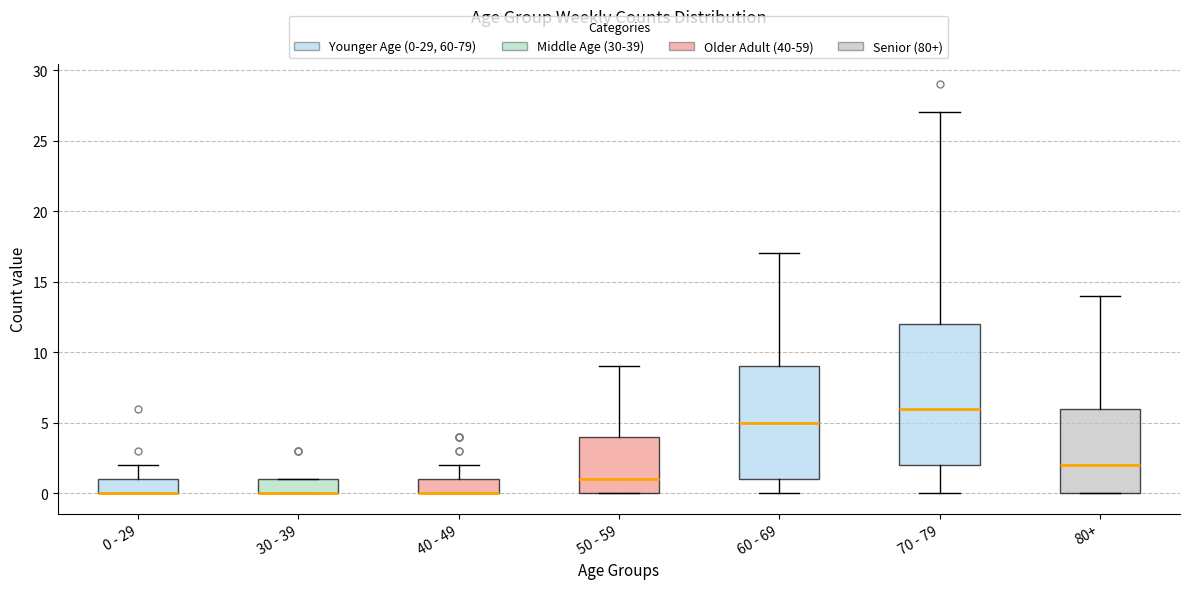

Where does the upper whisker of the box for 80+ end on the y-axis? The values are not printed on the chart, so give them approximately, as read against the axis.

14